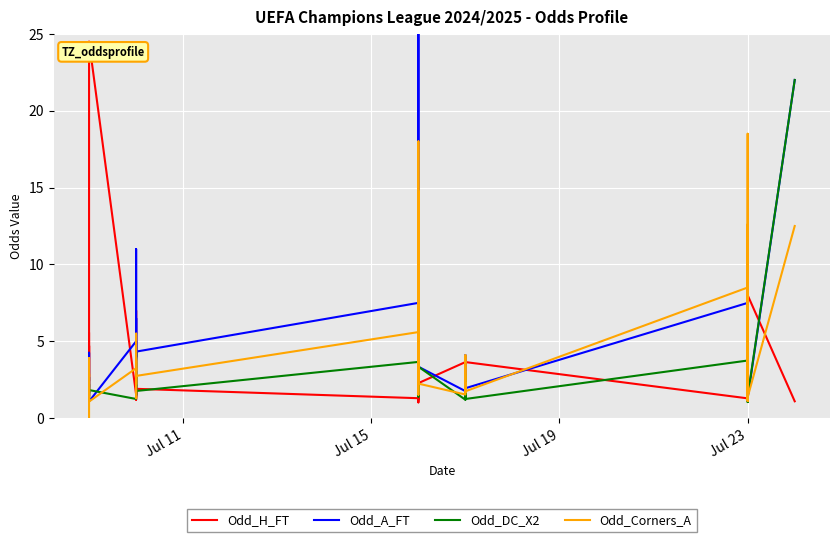

What is the difference between the maximum and minimum values in the Odd_Corners_A series?

18.5